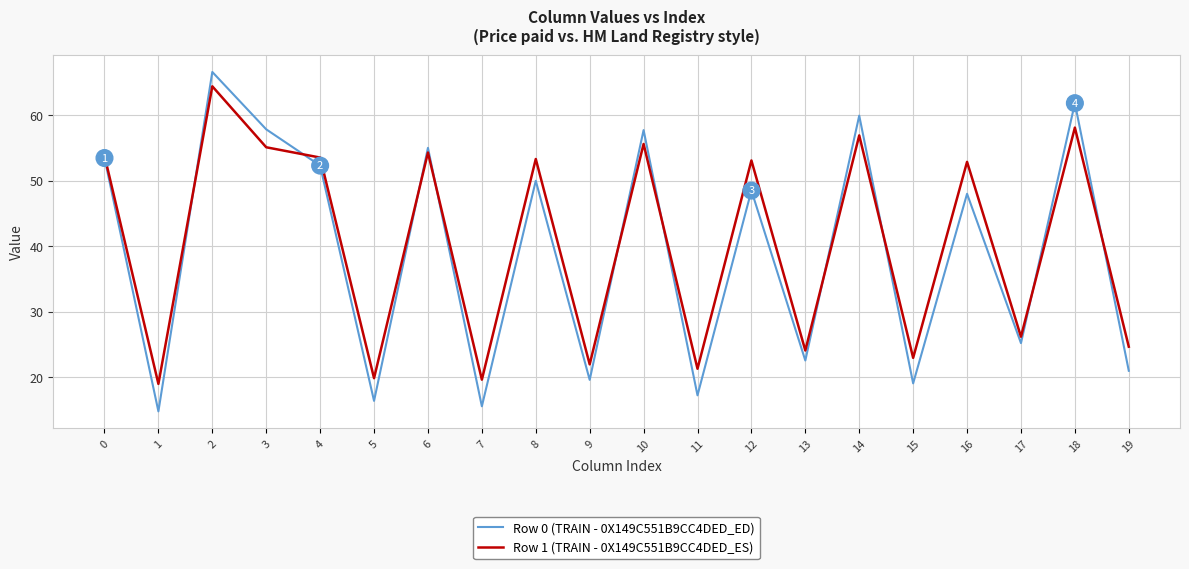

How many interior local peaks does the Row 1 (TRAIN - 0X149C551B9CC4DED_ES) series have?

8